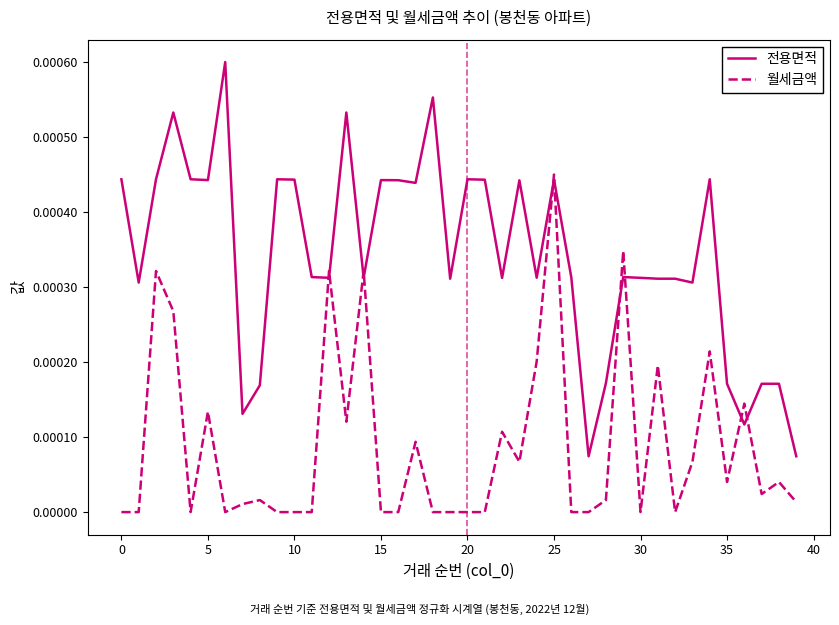

Which series has the largest total across all categories?

전용면적